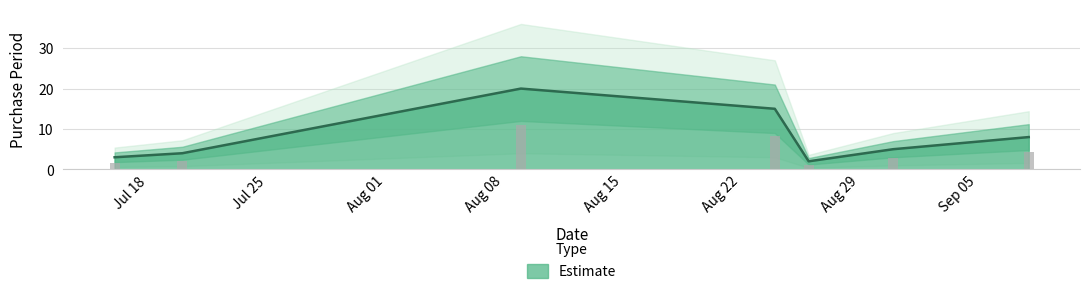

At which label does the data first exceed 5?

2016-08-09